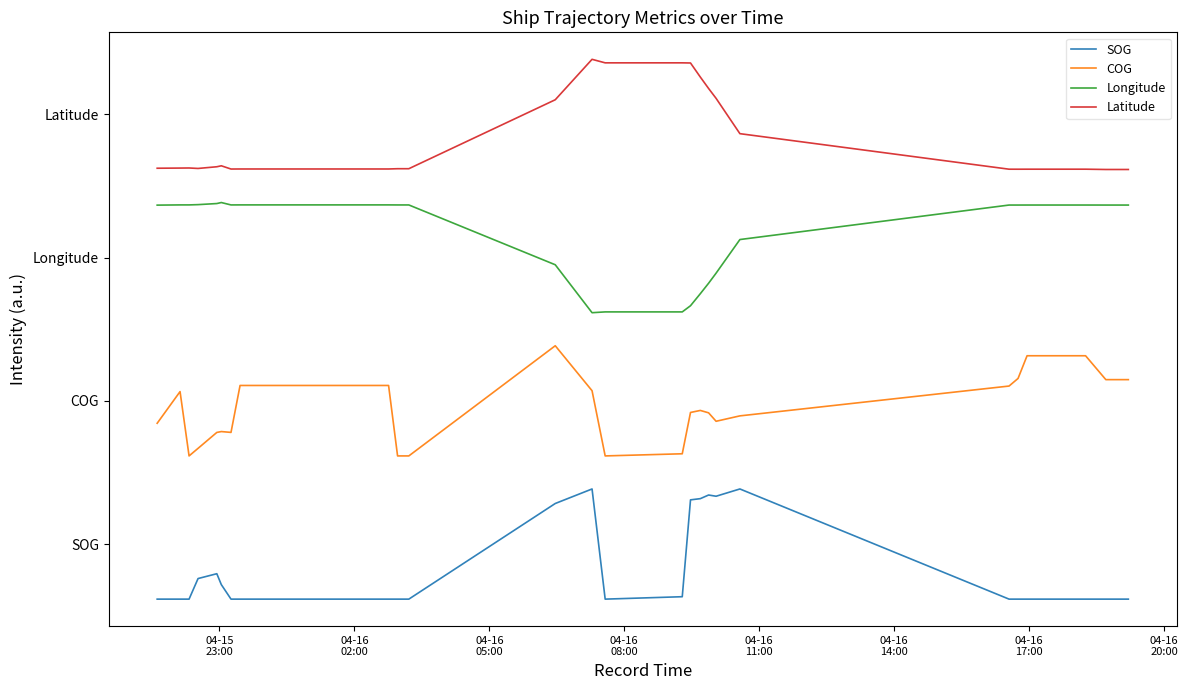

What are all the series names shown in the legend?

SOG, COG, Longitude, Latitude